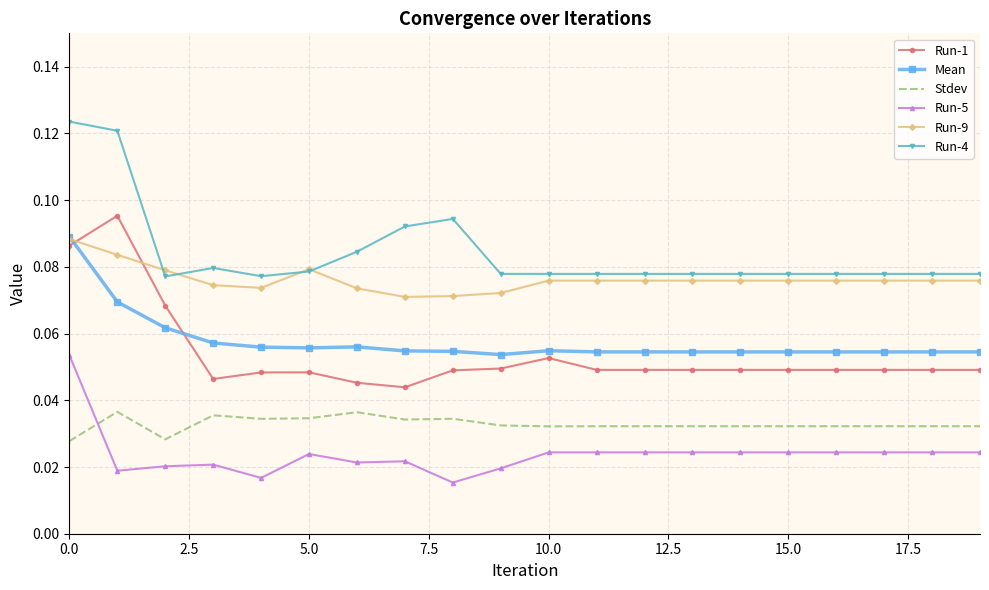

True or false: Run-1 and Stdev cross at least once.

False